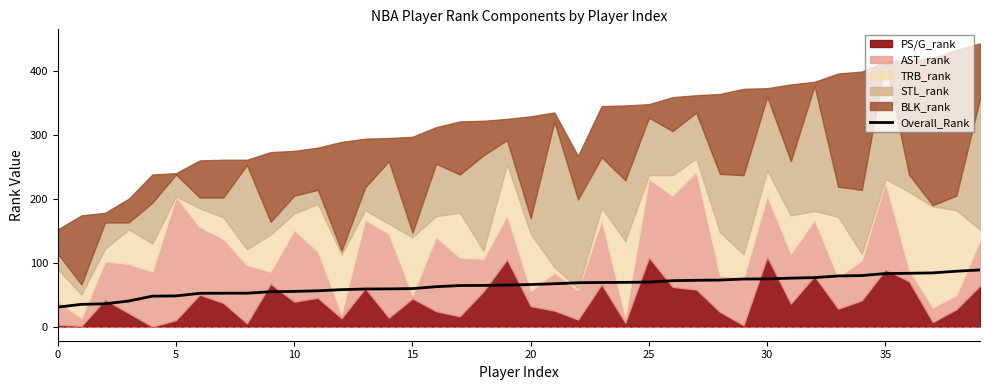

What is the difference between the second highest and second lowest values?

51.8